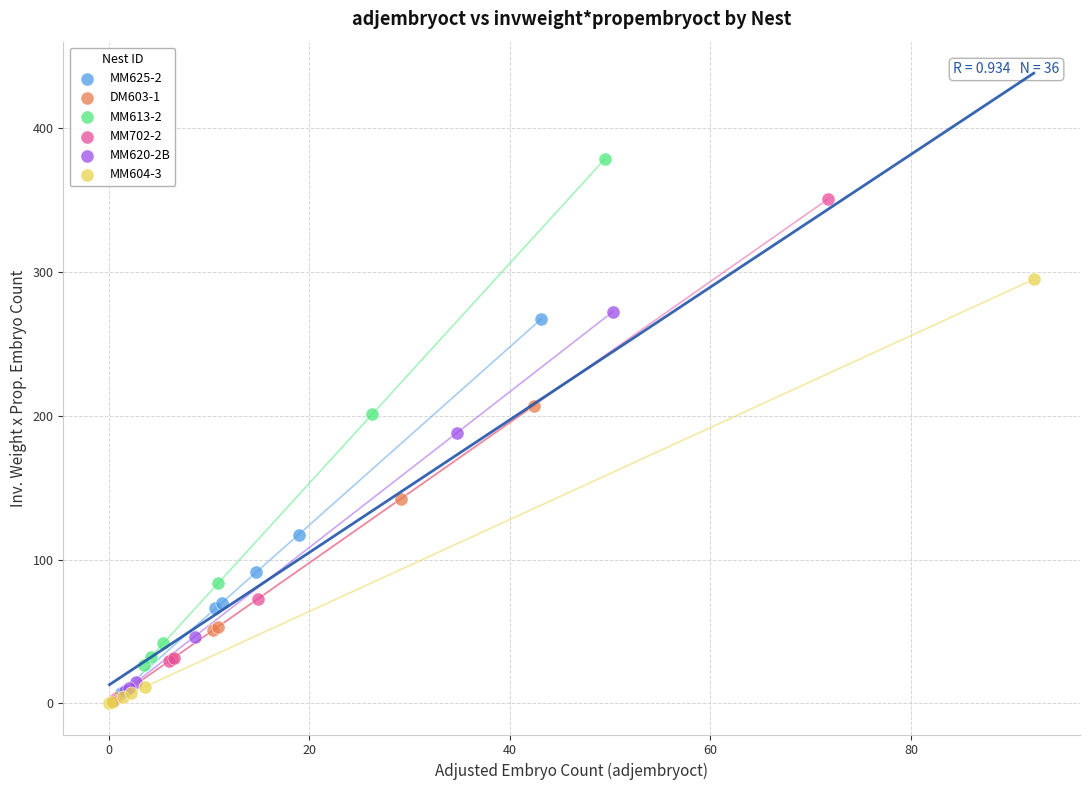

Which series contains the highest Y value?

MM613-2